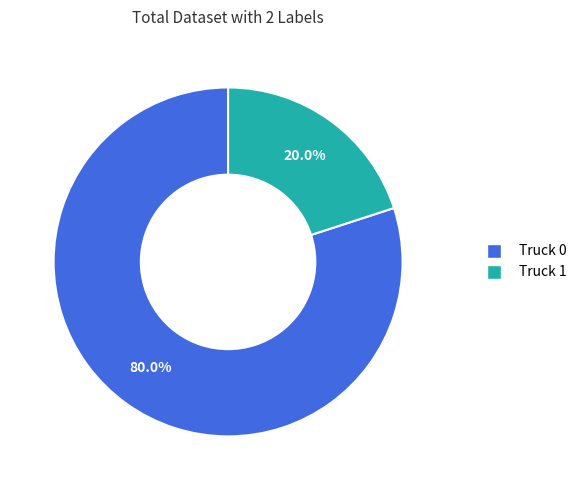

To the nearest percent, what is the difference between the Truck 1 and Truck 0 slice percentages?

60%